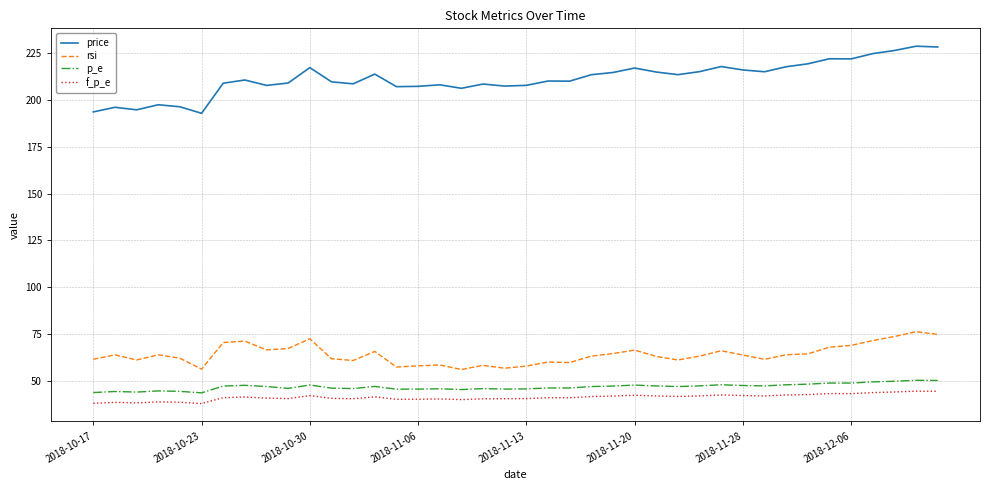

What is the highest value of the rsi series?

76.3